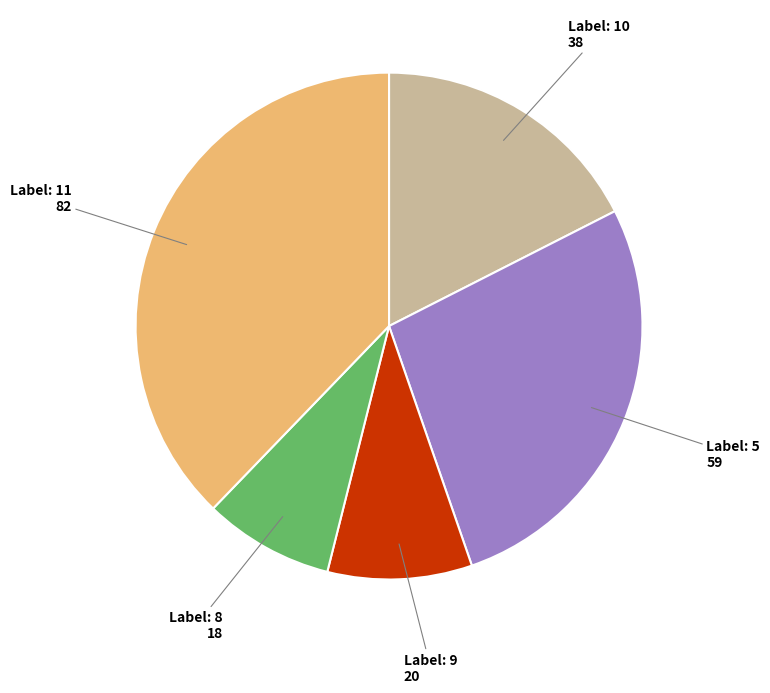

Is there a majority slice in this chart?

No